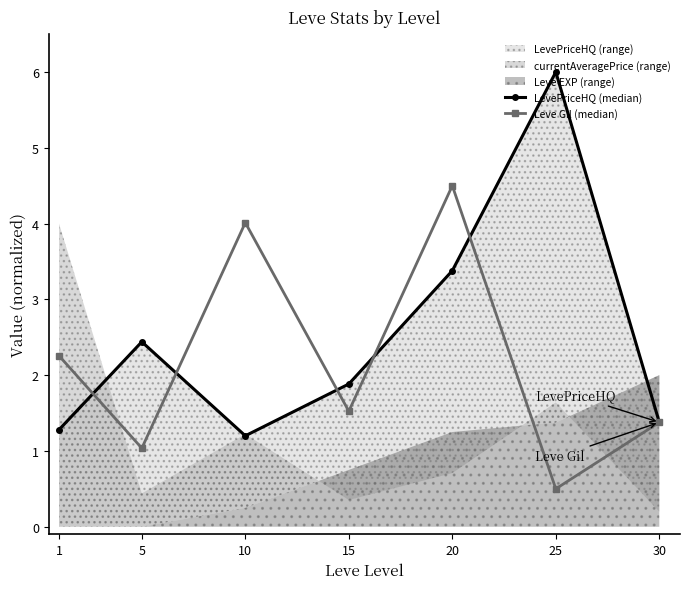

What is the total value across all series at 10?

5.2